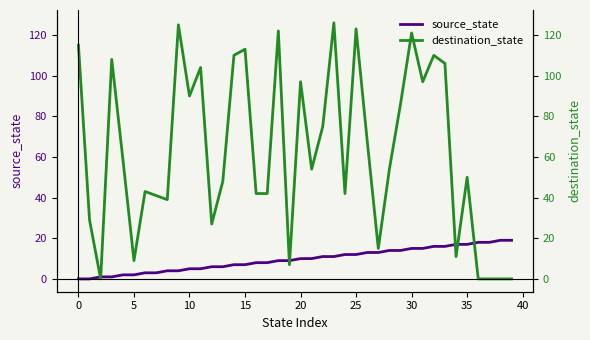

Rank the series by their average value, from highest to lowest.

destination_state, source_state